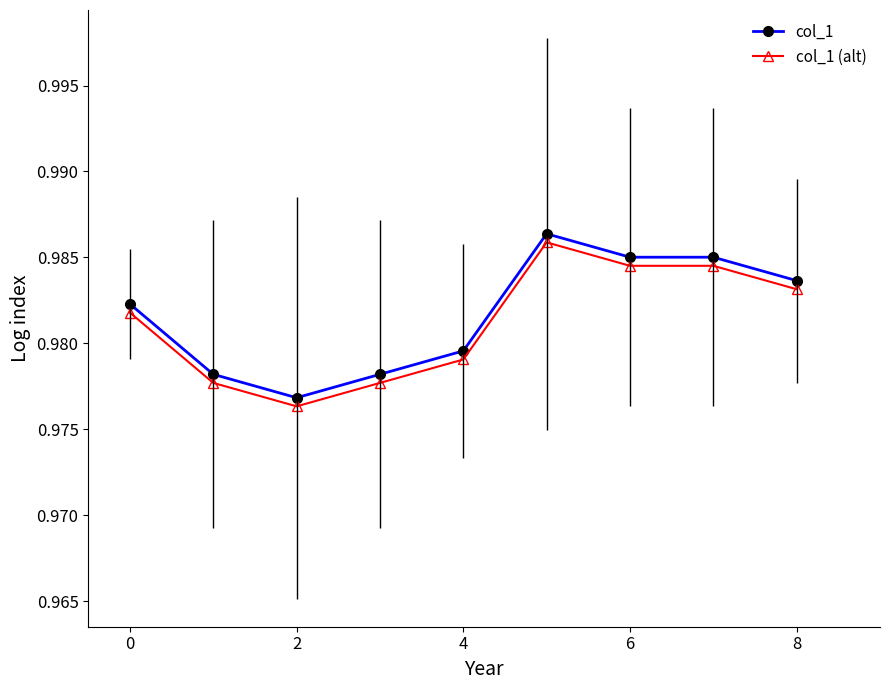

What is the sum of all col_1 values?

8.8